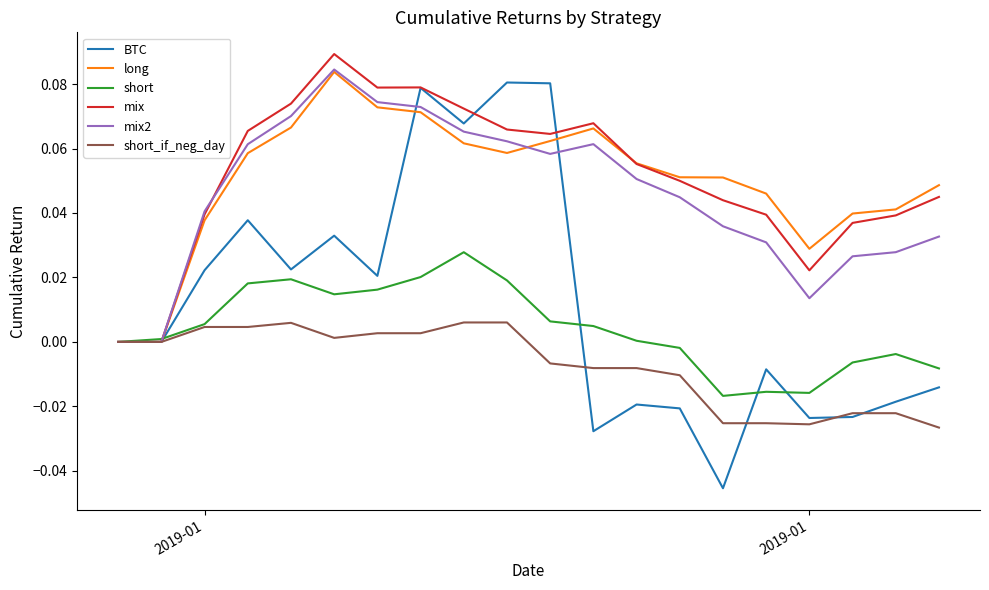

Which series has the largest range (max minus min)?

BTC